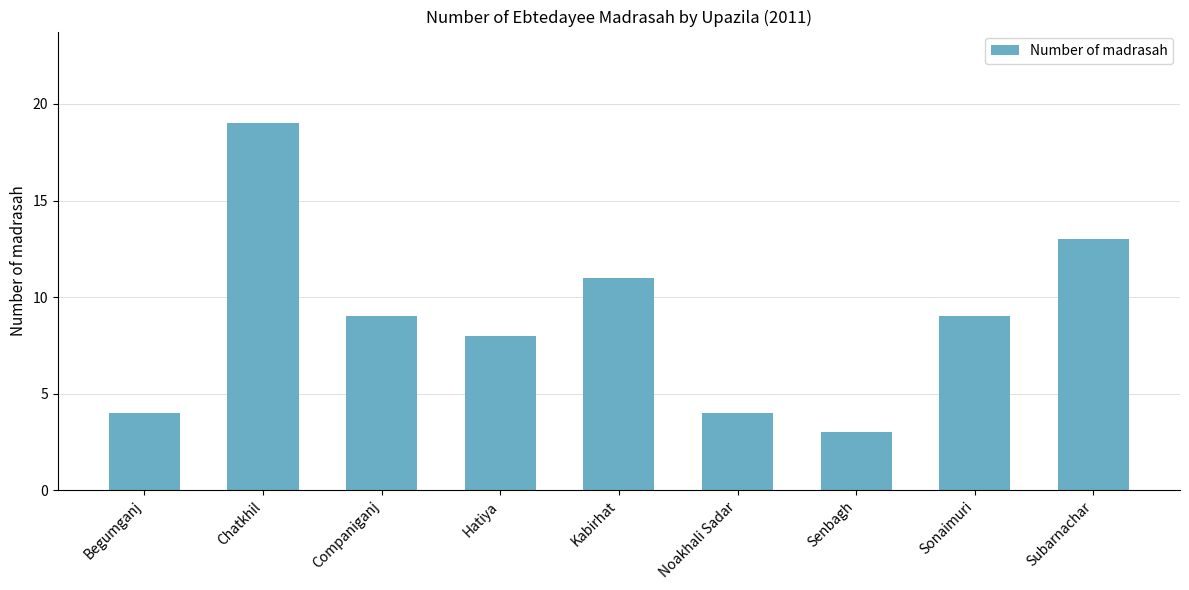

Which category has the highest value across all series?

Chatkhil